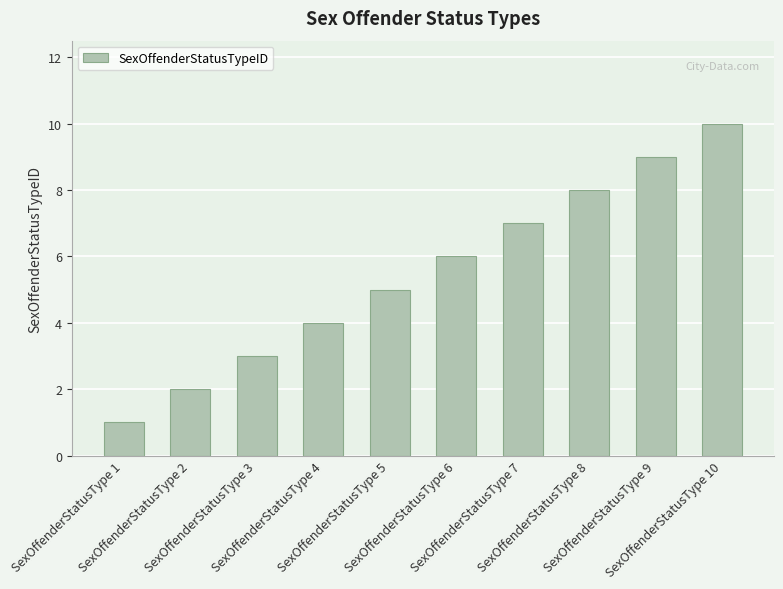

List the labels in order of value, smallest first.

SexOffenderStatusType 1, SexOffenderStatusType 2, SexOffenderStatusType 3, SexOffenderStatusType 4, SexOffenderStatusType 5, SexOffenderStatusType 6, SexOffenderStatusType 7, SexOffenderStatusType 8, SexOffenderStatusType 9, SexOffenderStatusType 10